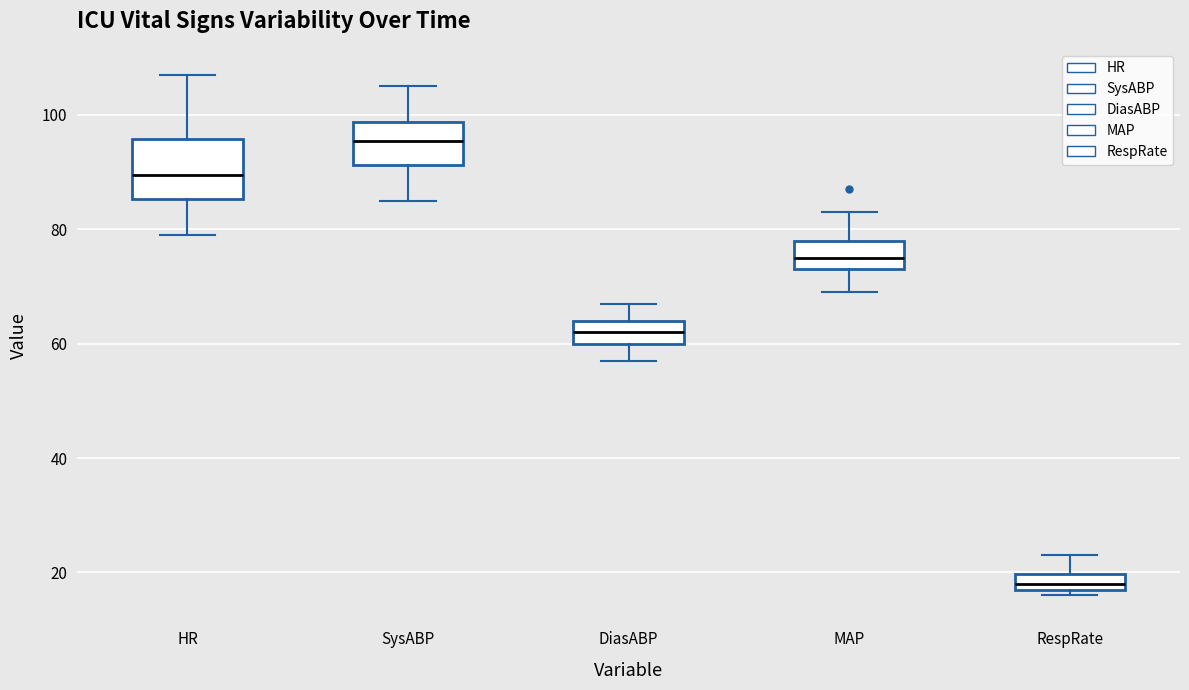

Which box's median line is the highest?

SysABP